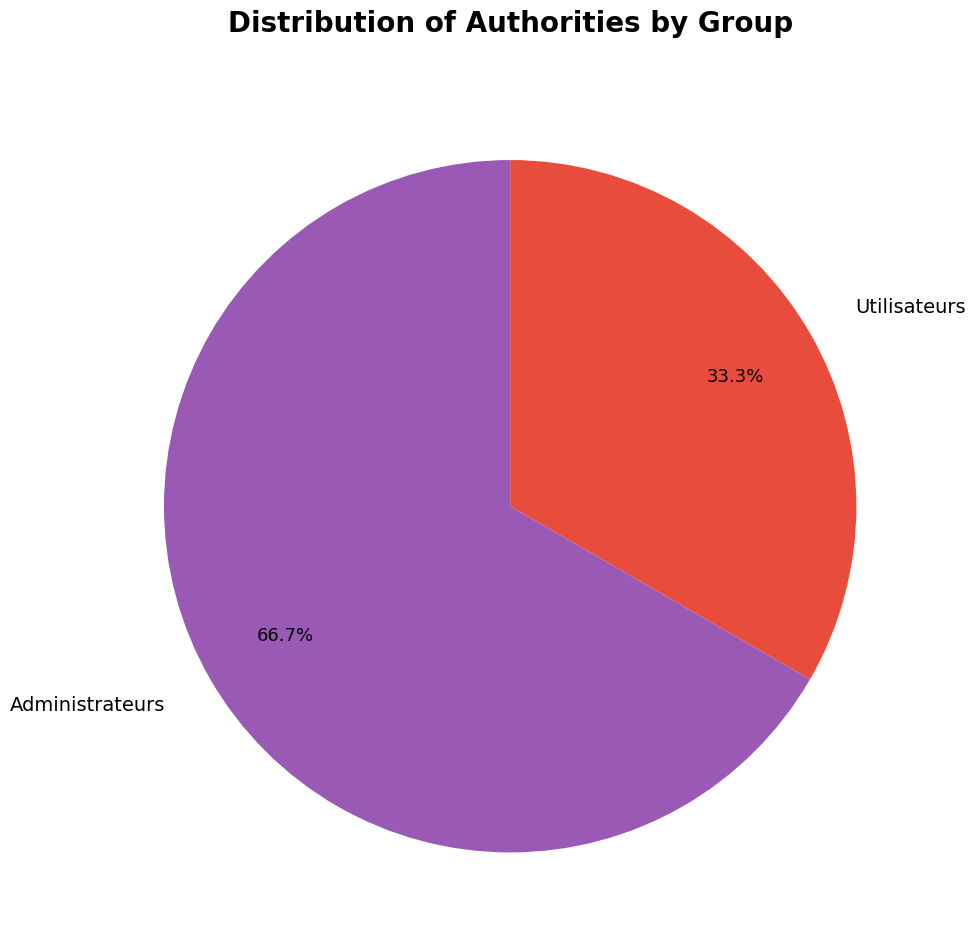

What is the largest slice in the pie chart?

Administrateurs